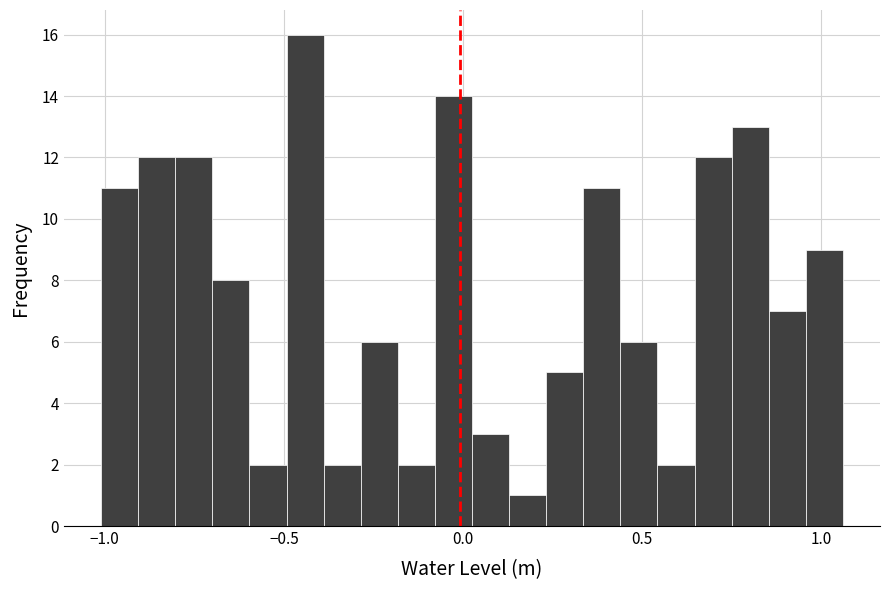

Read against the x-axis, roughly where is the centre of the tallest bar?

-0.45